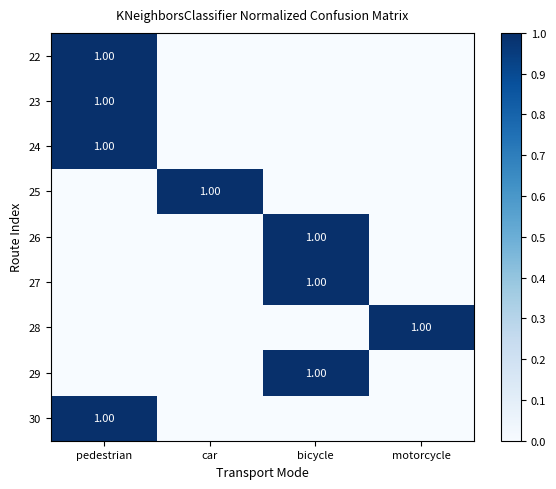

What is the greatest value displayed?

1